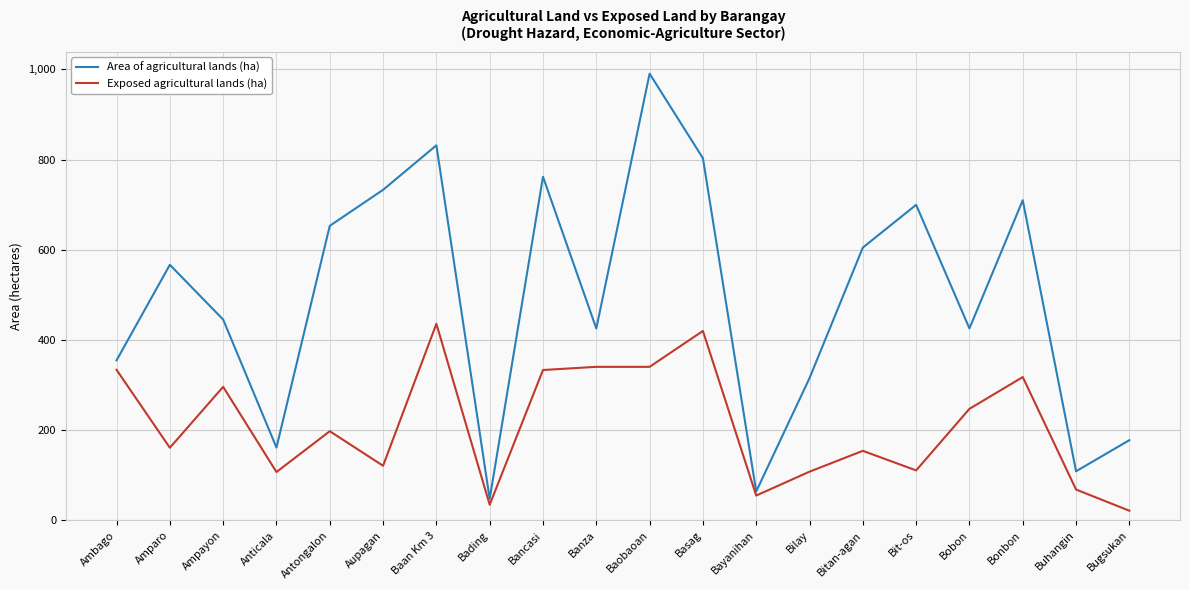

True or false: Area of agricultural lands (ha) and Exposed agricultural lands (ha) cross at least once.

False